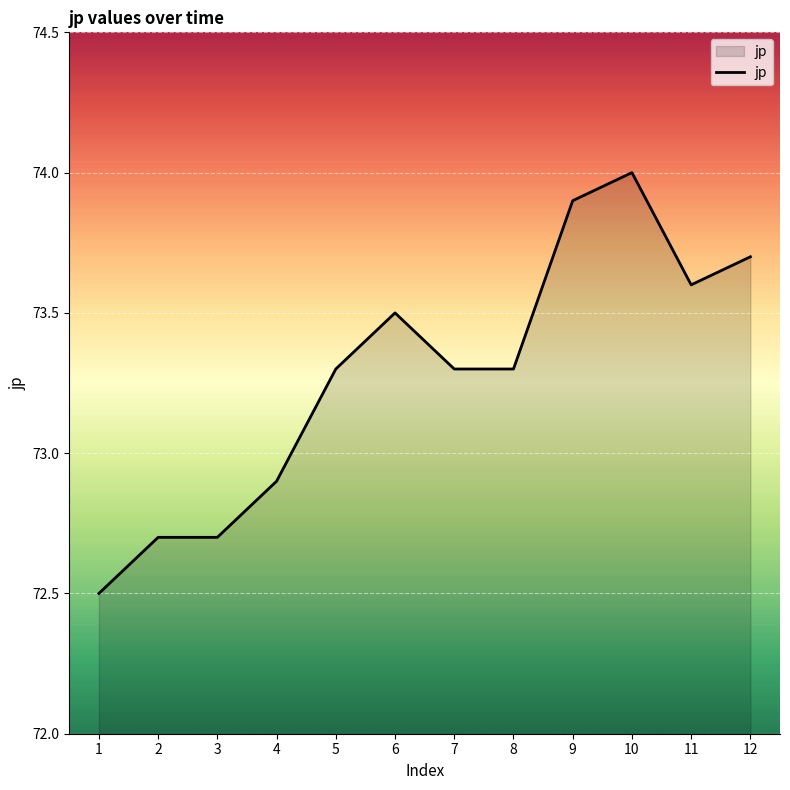

Reading left to right, list all the values displayed in this chart.

72.5	72.7	72.7	72.9	73.3	73.5	73.3	73.3	73.9	74.0	73.6	73.7